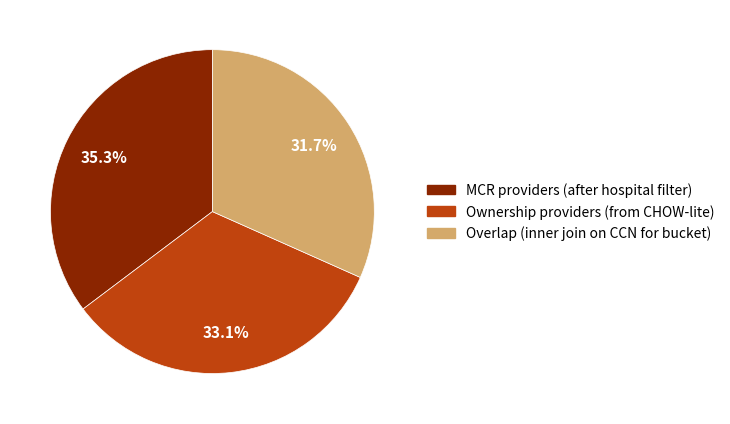

Approximately how many times larger is the value at Overlap (inner join on CCN for bucket) compared to MCR providers (after hospital filter)?

0.9